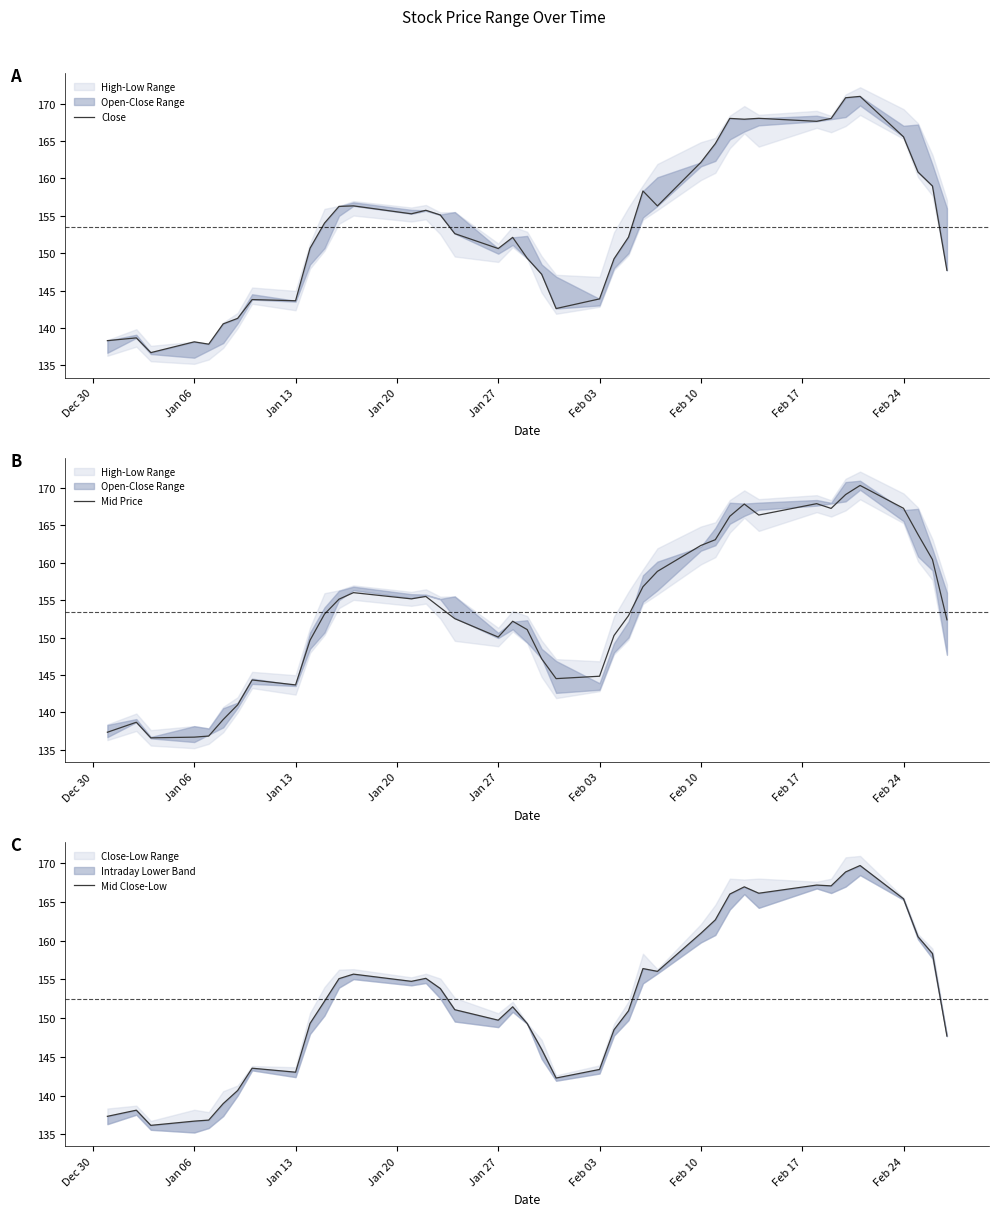

How many categories are shown in the chart?

40